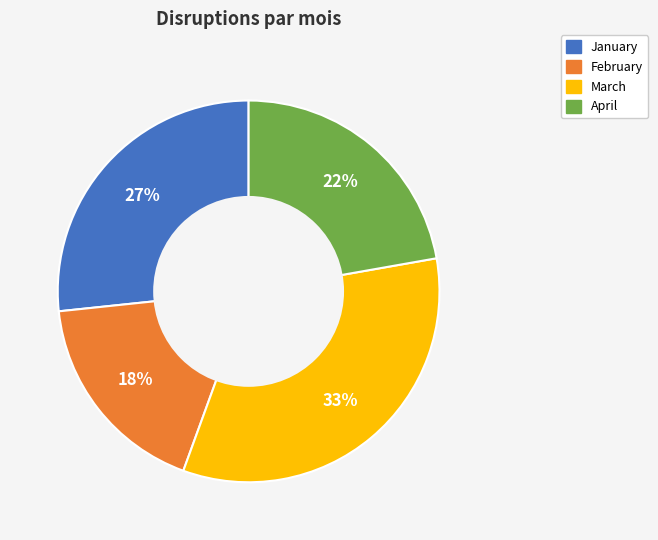

How many segments does this pie chart have?

4